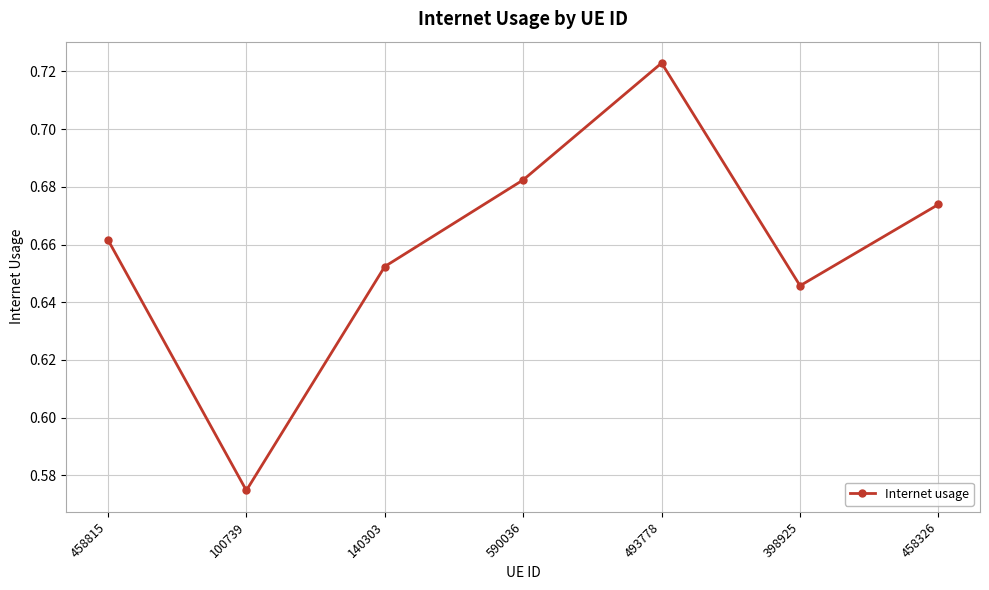

At which category does the chart reach its peak across all series?

493778